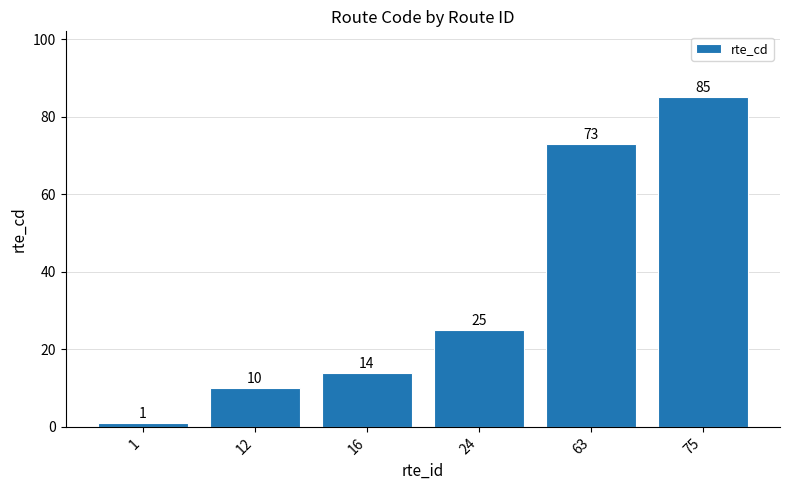

Approximately how many times larger is the value at 75 compared to 12?

8.5